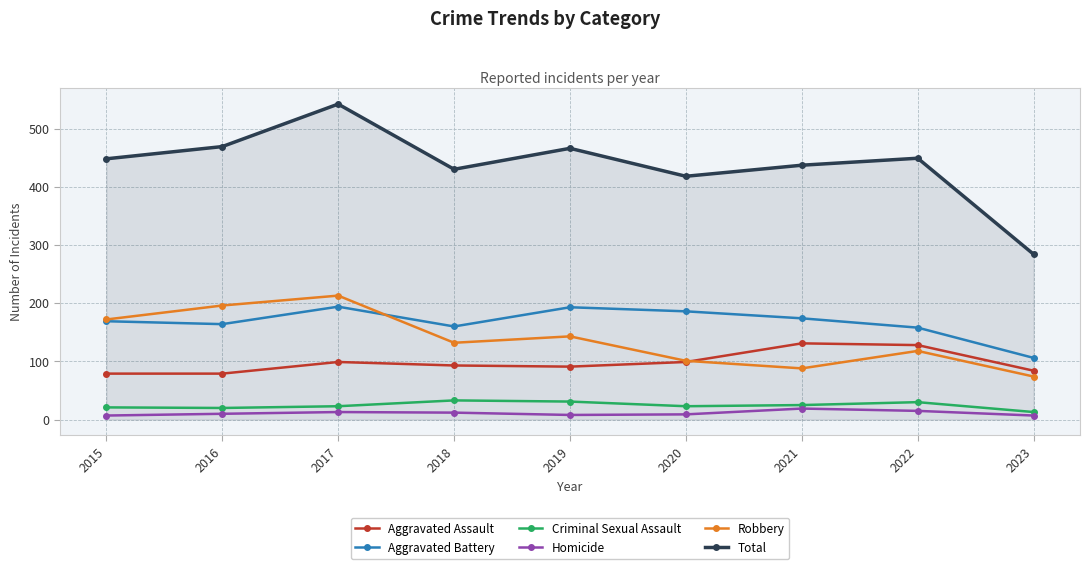

Which series has the widest spread of values?

Total